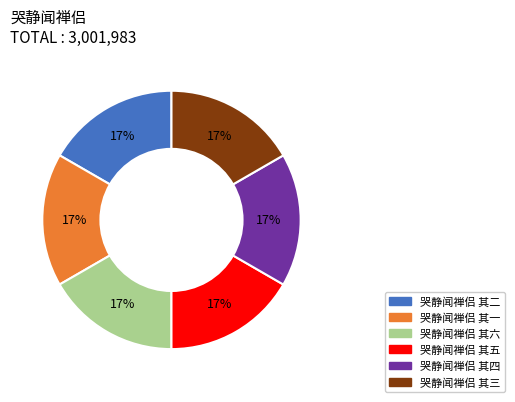

To the nearest percent, what is the combined percentage of 哭静闻禅侣 其四 and 哭静闻禅侣 其五?

33%